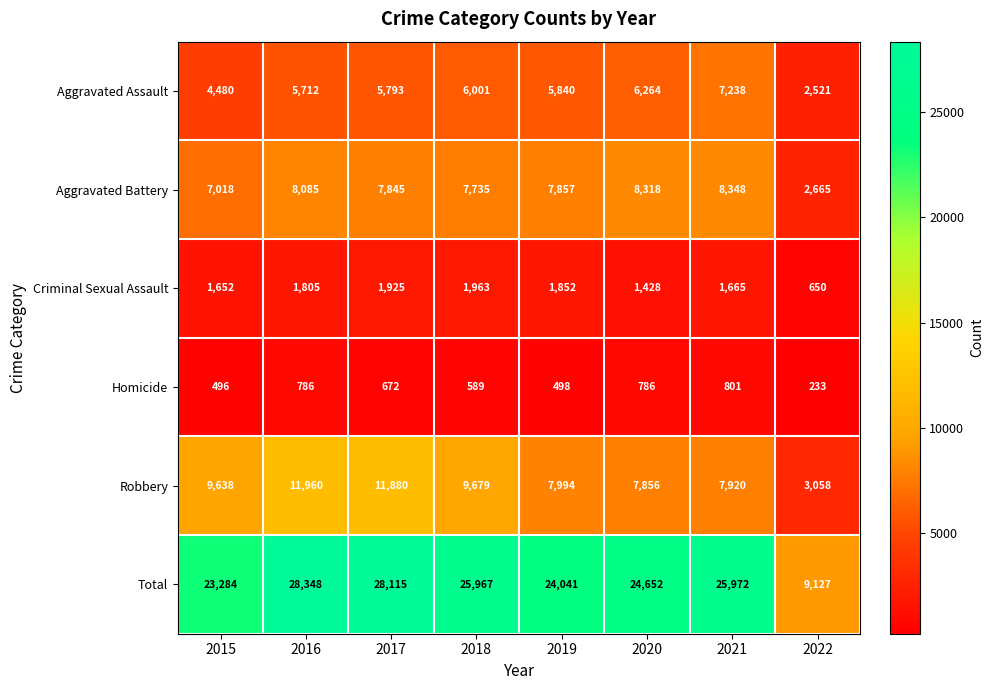

What is the minimum value for Aggravated Battery?

2665